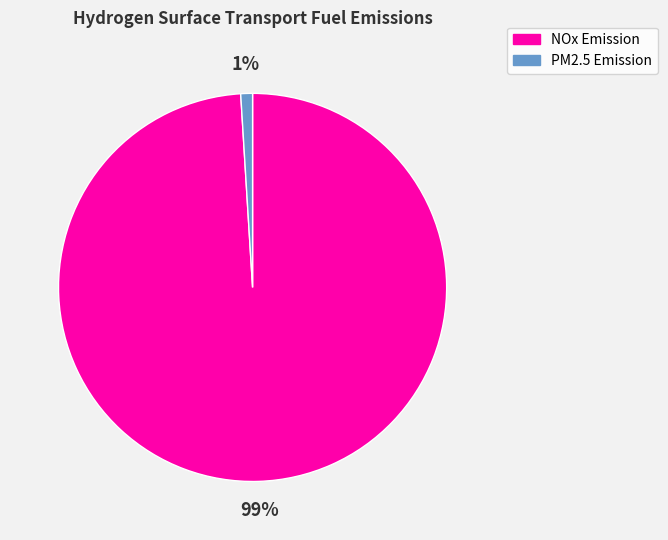

Combined, do NOx Emission and PM2.5 Emission account for over 50%?

Yes